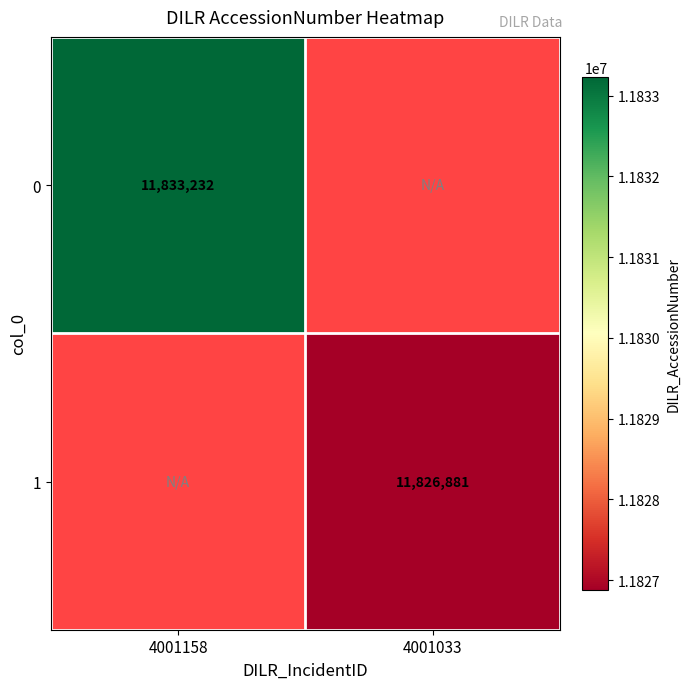

The value of 1 at 4001033 is 11826881. True or false?

True